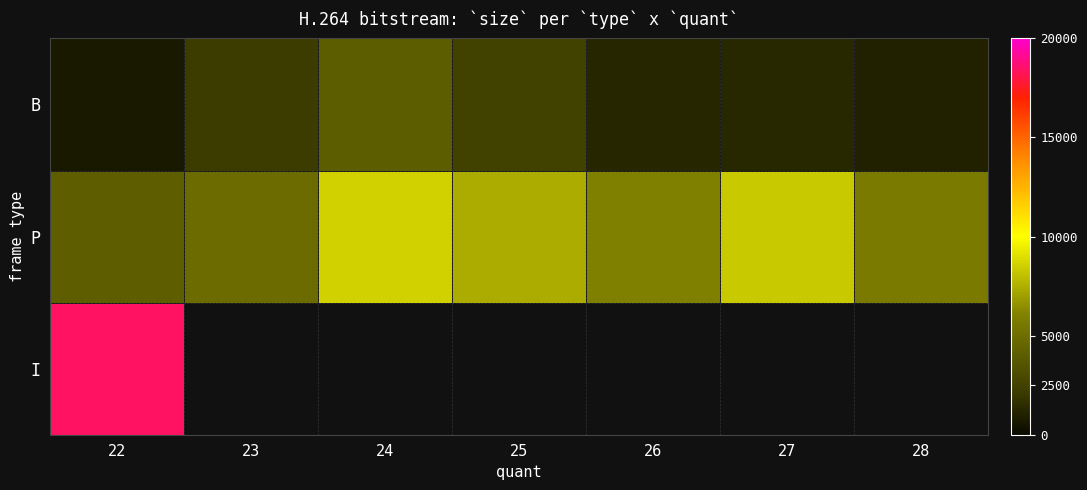

What is the difference between the highest and lowest values at 22?

17757